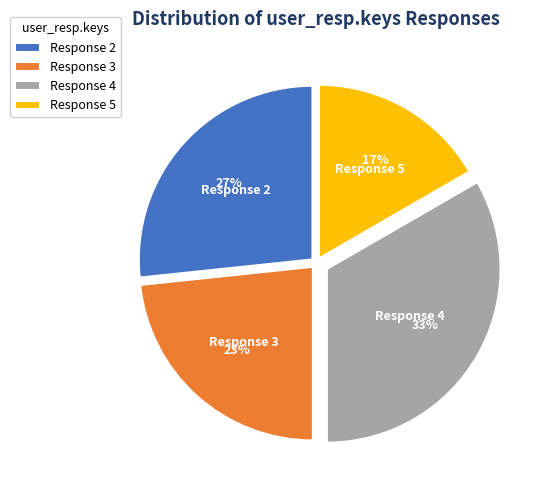

Rank the categories by value from highest to lowest.

Response 4, Response 2, Response 3, Response 5